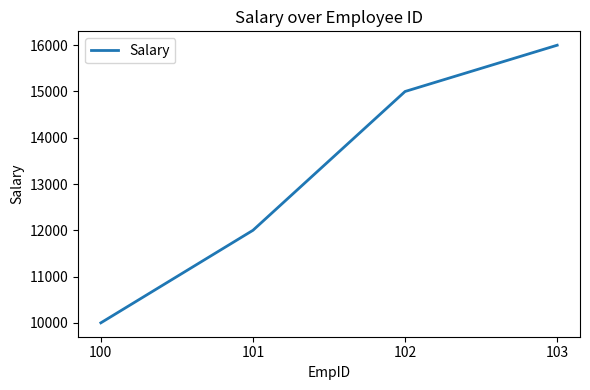

The chart shows a value of 3973 at 100. True or false?

False